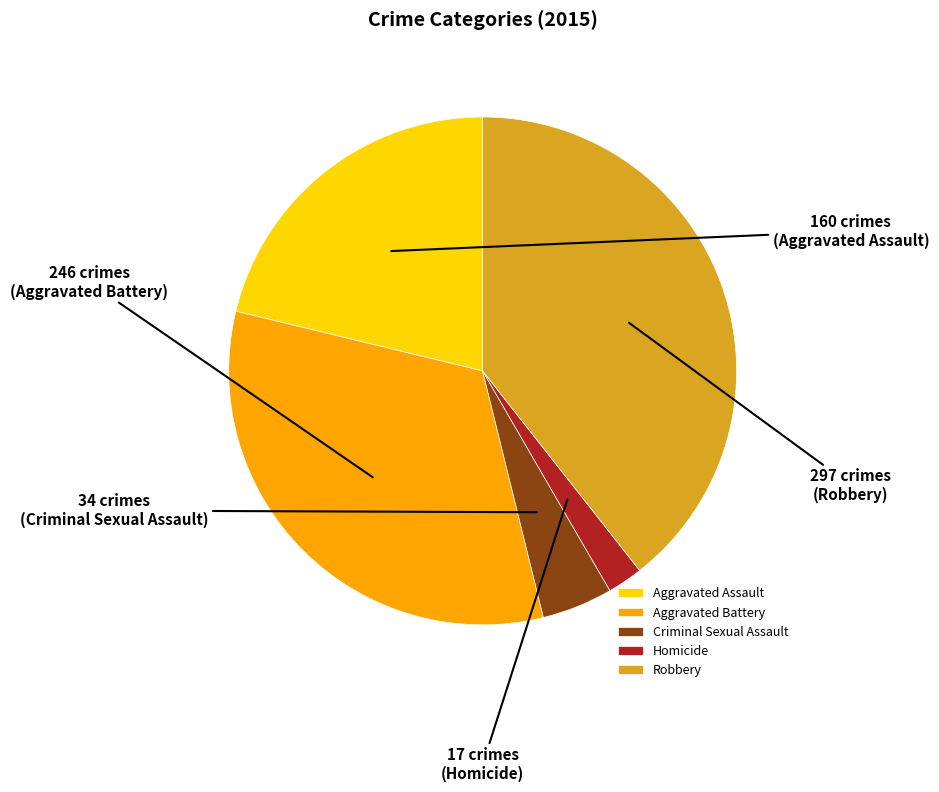

How many segments does this pie chart have?

5